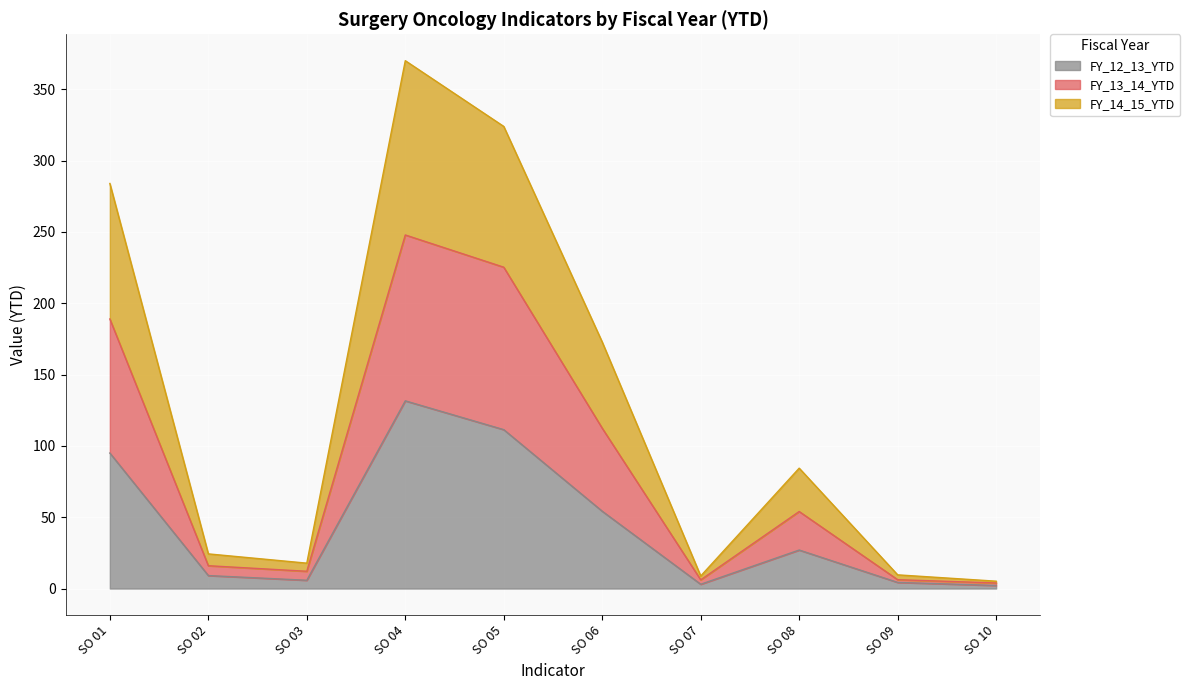

Rank the categories by FY_12_13_YTD value from highest to lowest.

SO 04, SO 05, SO 01, SO 06, SO 08, SO 02, SO 03, SO 09, SO 07, SO 10